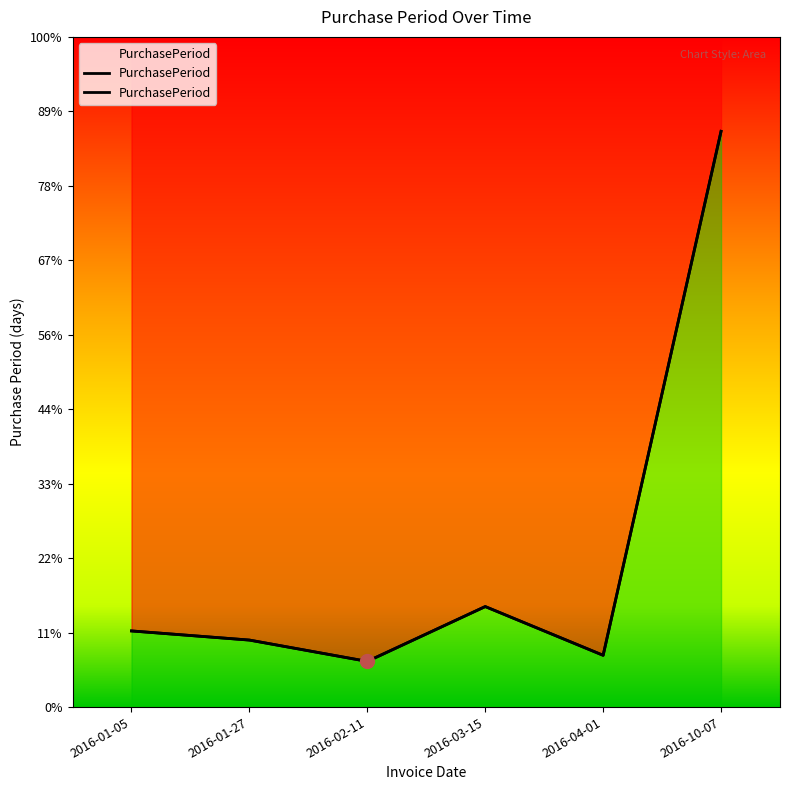

At which category does the data reach its first local valley?

2016-02-11